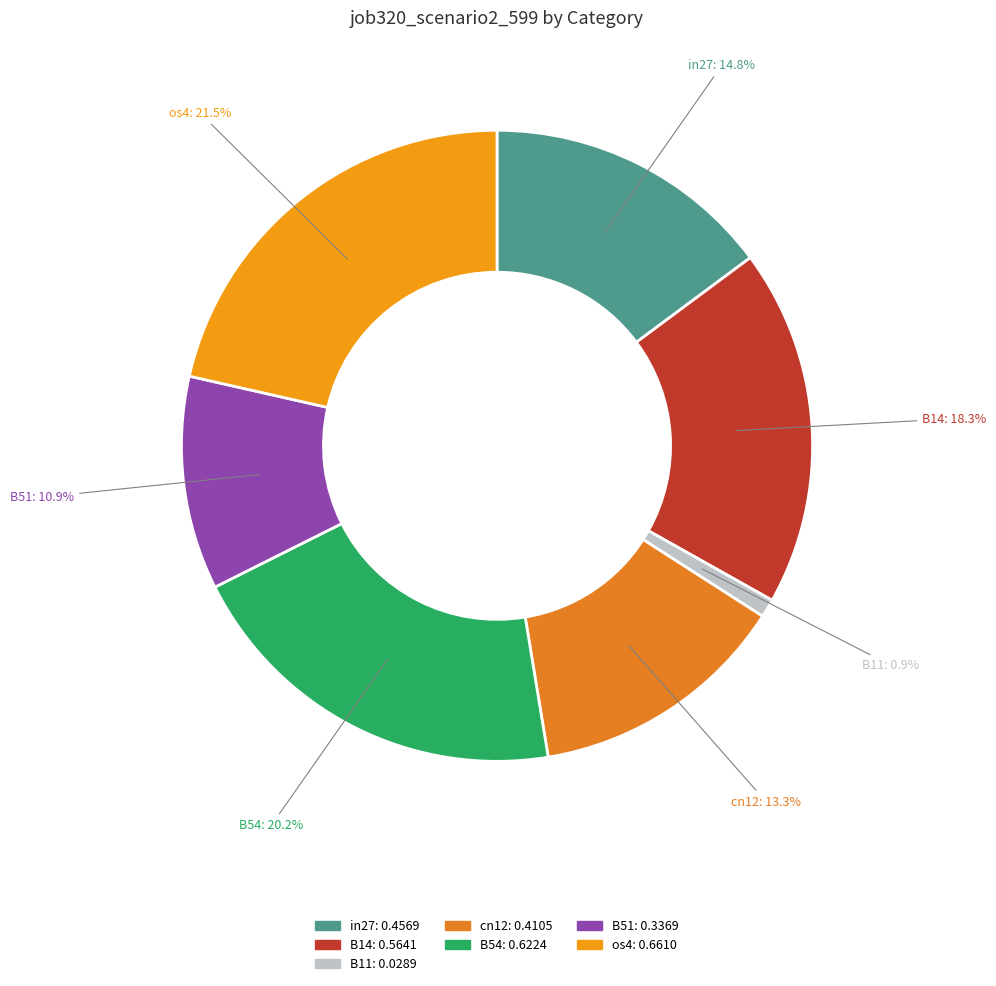

What is the largest slice in the pie chart?

os4